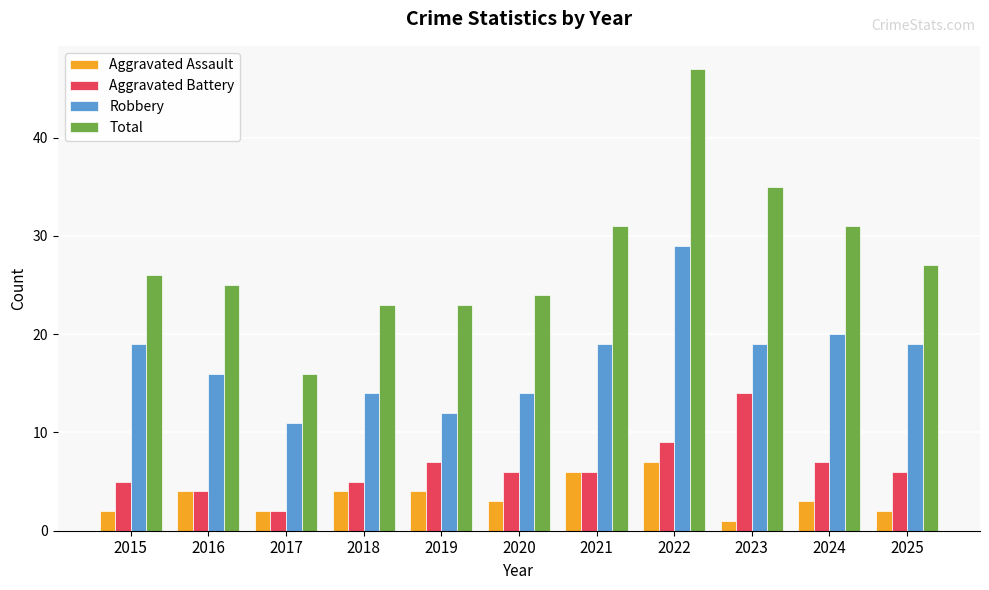

Which label corresponds to the largest value in the chart?

2022